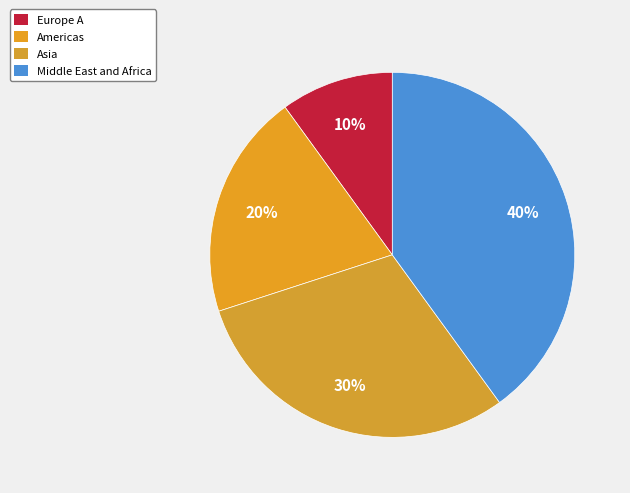

Which category has the biggest portion of the pie?

Middle East and Africa